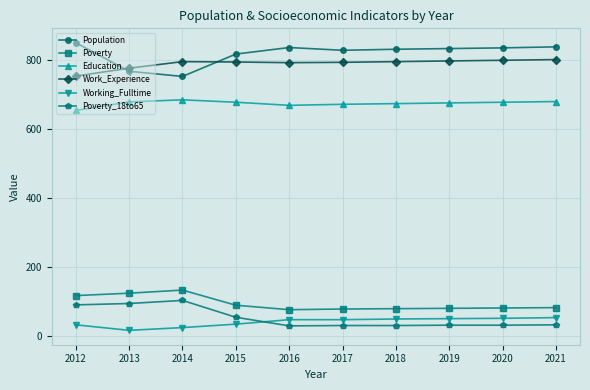

At how many categories does at least one series exceed 491?

10